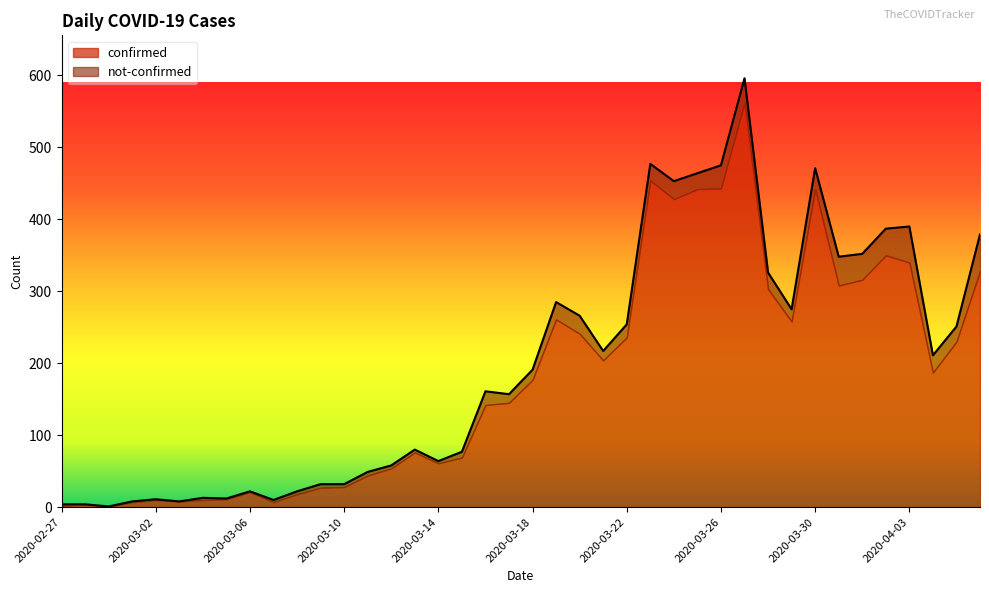

What is the difference between the maximum and minimum values?

595